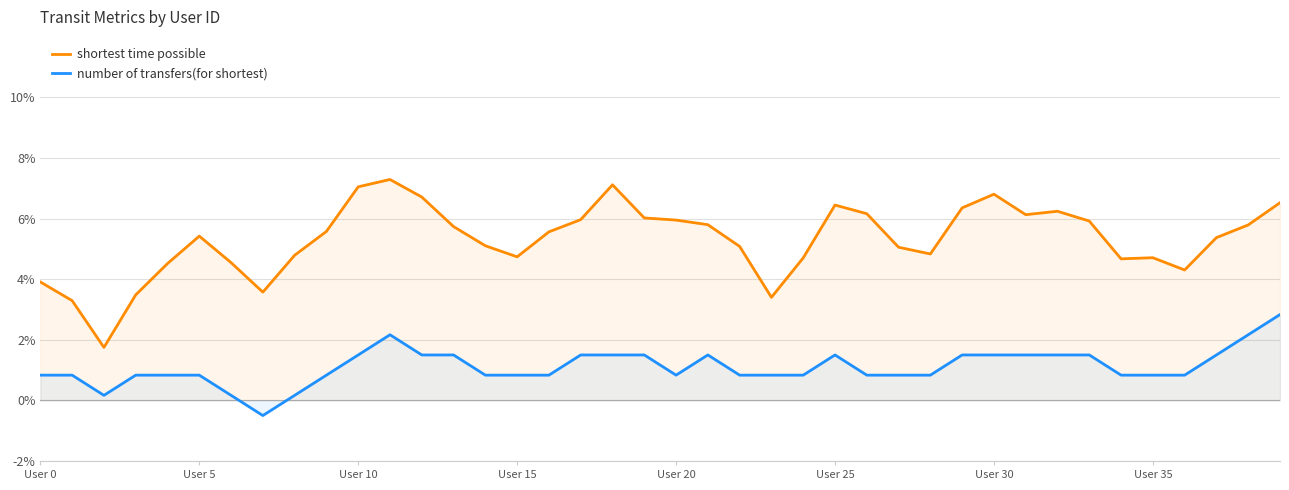

At which category is the sum across all series the highest?

11